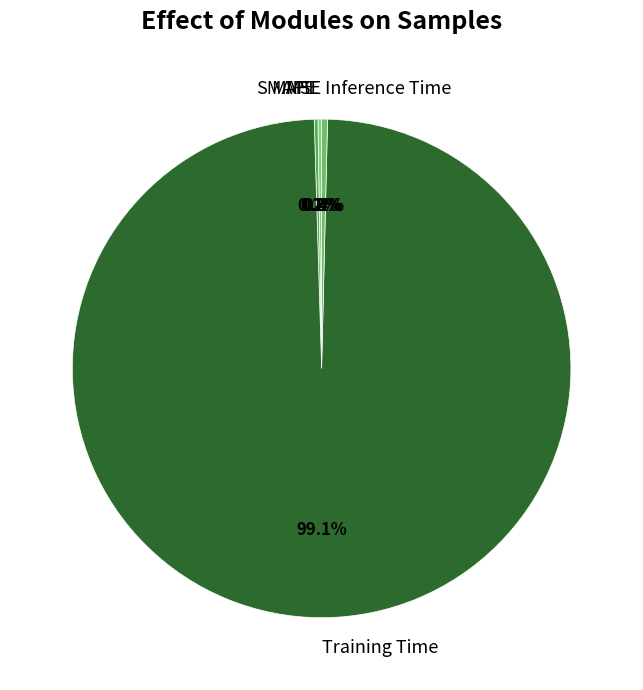

Between Inference Time and Training Time, which is larger?

Training Time